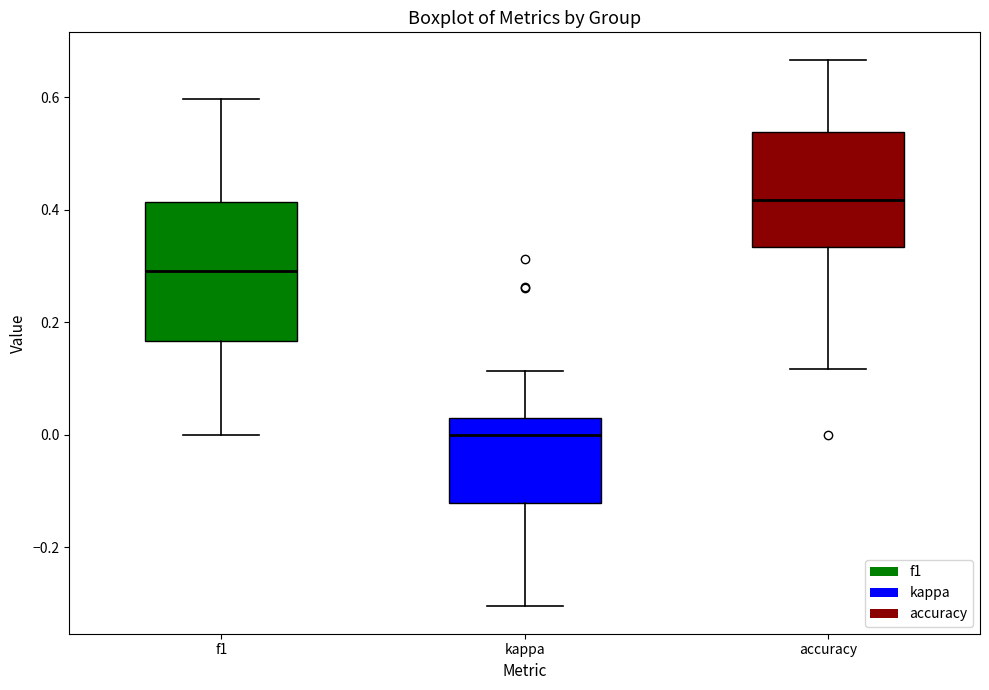

Which box's median line is the highest?

accuracy